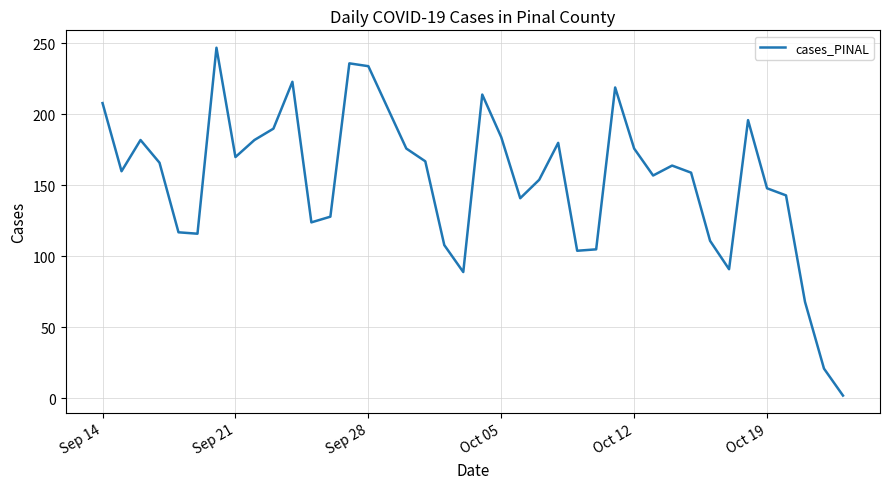

What is the difference between the maximum and second lowest values?

226